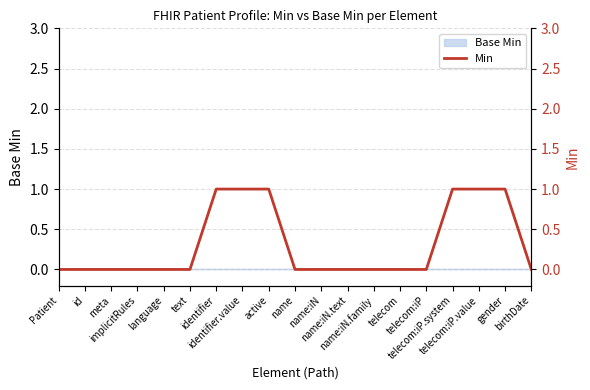

List the labels in order of value, largest first.

identifier, identifier.value, active, telecom:iP.system, telecom:iP.value, gender, Patient, id, meta, implicitRules, language, text, name, name:iN, name:iN.text, name:iN.family, telecom, telecom:iP, birthDate